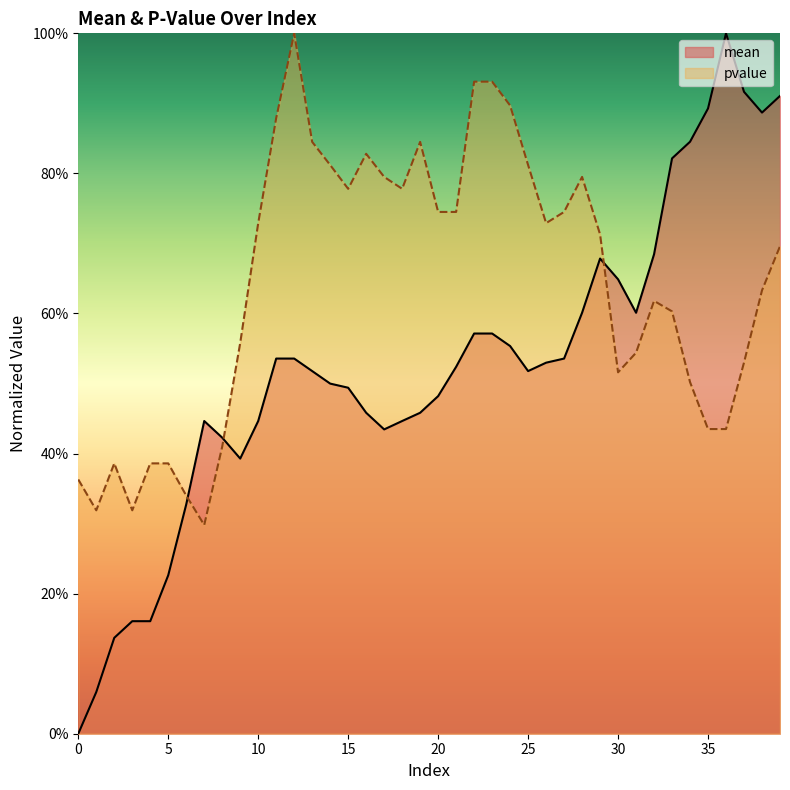

What are all the series names shown in the legend?

mean, pvalue